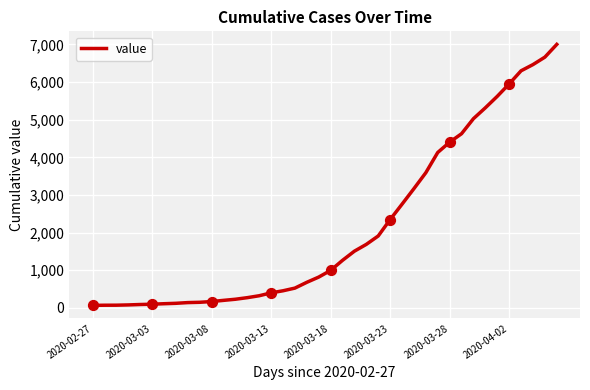

What is the difference between the maximum and minimum values?

6939